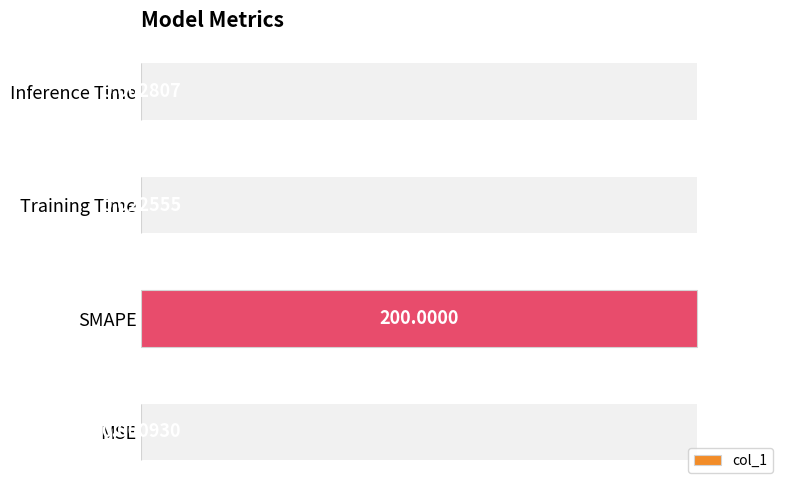

The value at 20 is 179.1. True or false?

False